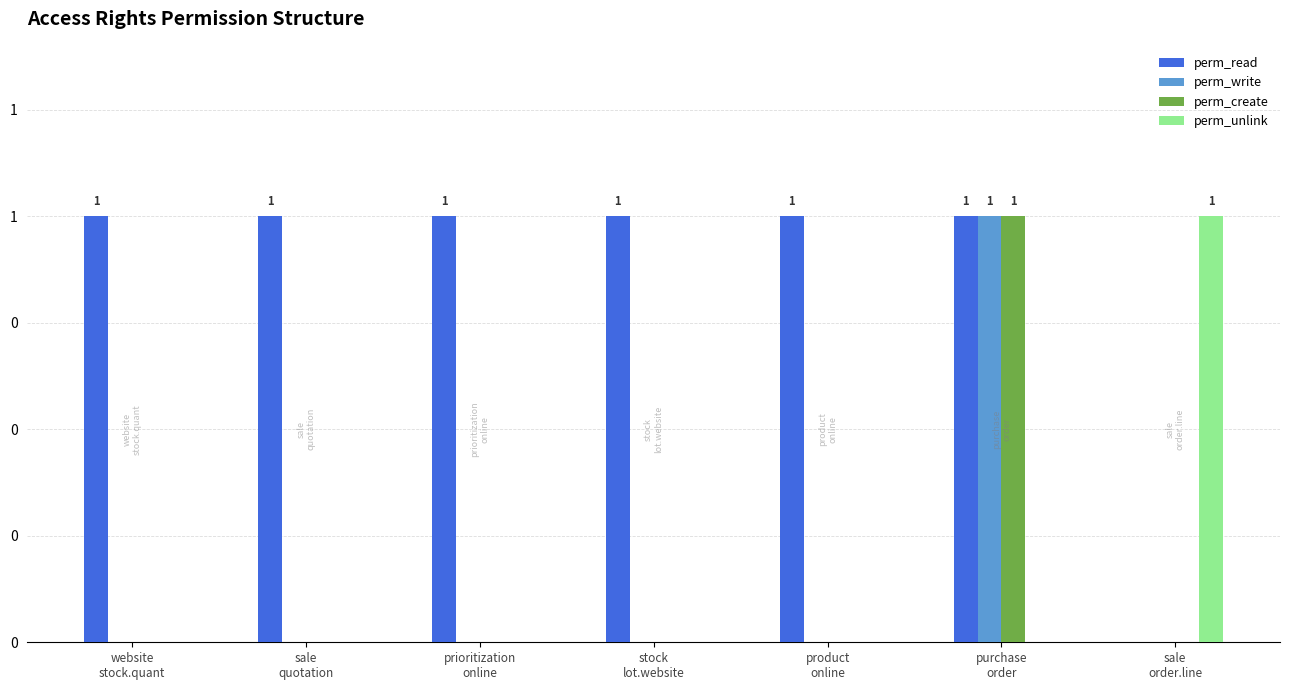

What is the label of the 2nd bar from the left?

sale
quotation